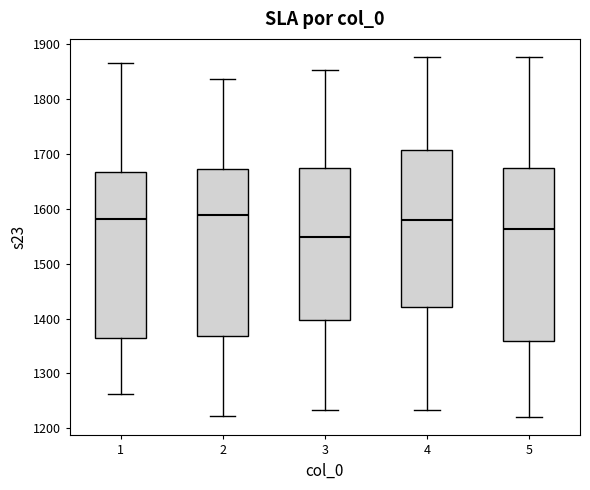

Reading left to right, read every box against the y-axis: the position of its median line, the range the box covers, and the ends of its whiskers. The values are not printed on the chart, so give them approximately, as read against the axis.

1: median 1580, box 1360 to 1670, whiskers 1260 to 1870
2: median 1590, box 1370 to 1670, whiskers 1220 to 1840
3: median 1550, box 1400 to 1670, whiskers 1230 to 1850
4: median 1580, box 1420 to 1710, whiskers 1230 to 1880
5: median 1560, box 1360 to 1670, whiskers 1220 to 1880